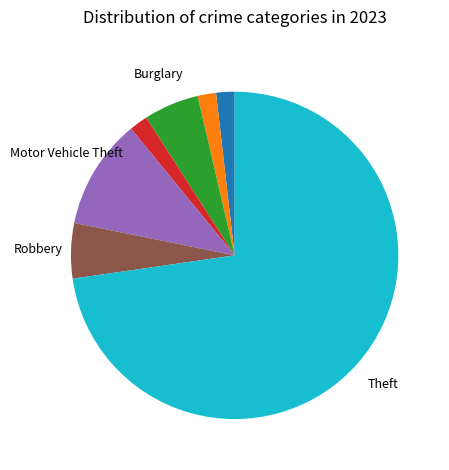

Is there a majority slice in this chart?

Yes